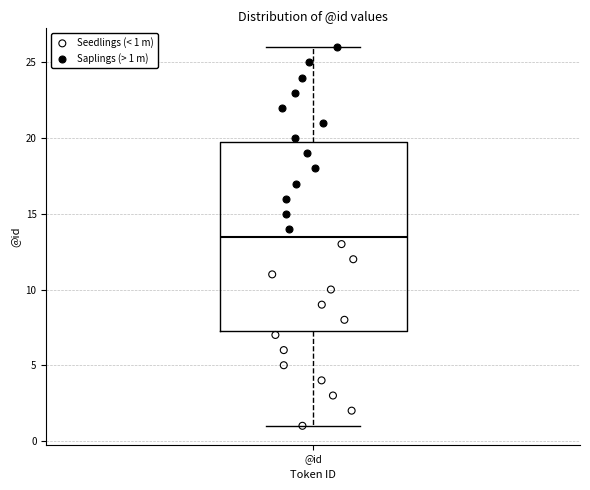

Read this box plot against the y-axis: the position of the median line, the range covered by the box, and the ends of both whiskers. The values are not printed on the chart, so give them approximately, as read against the axis.

median 13.5, box 7.5 to 20.0, whiskers 1.0 to 26.0